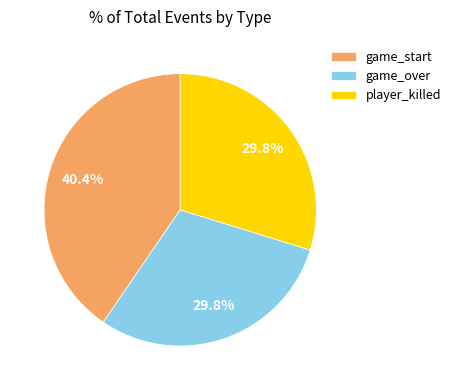

What is the largest slice in the pie chart?

game_start